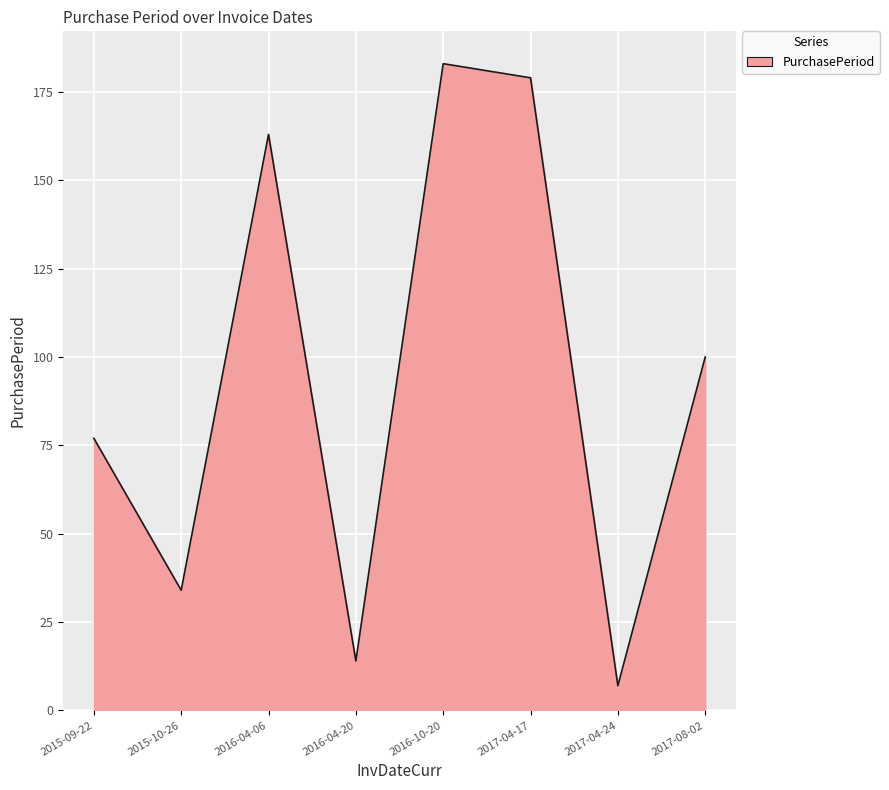

What is the sum of the values at 2016-10-20 and 2017-08-02?

283